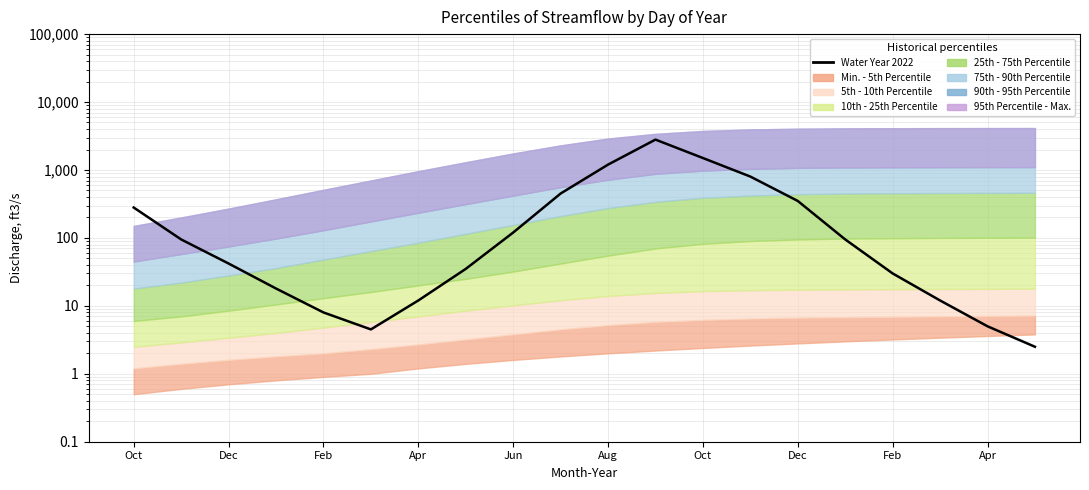

How many categories are shown in the chart?

20